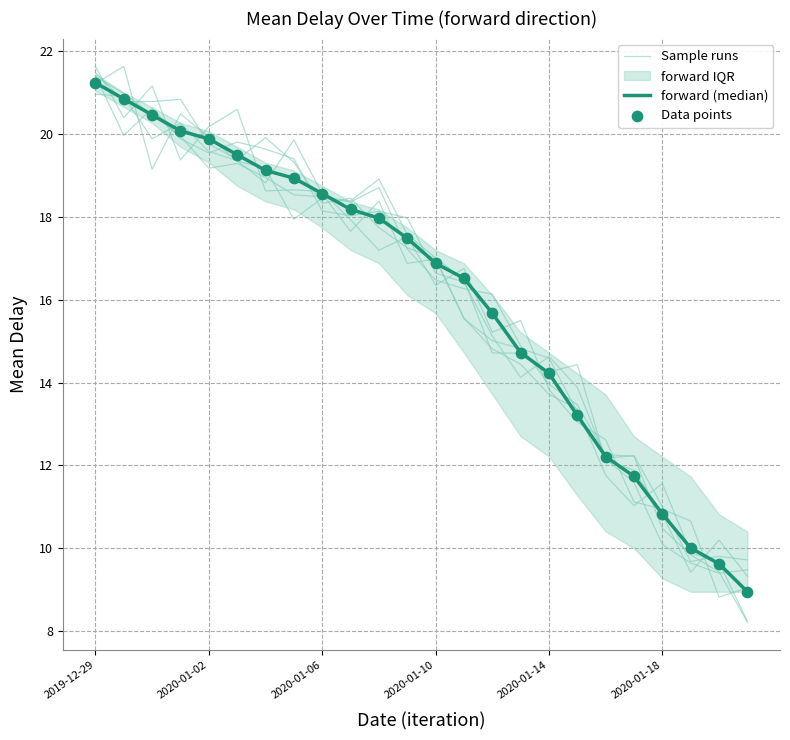

Which series contains the lowest Y value?

Sample runs